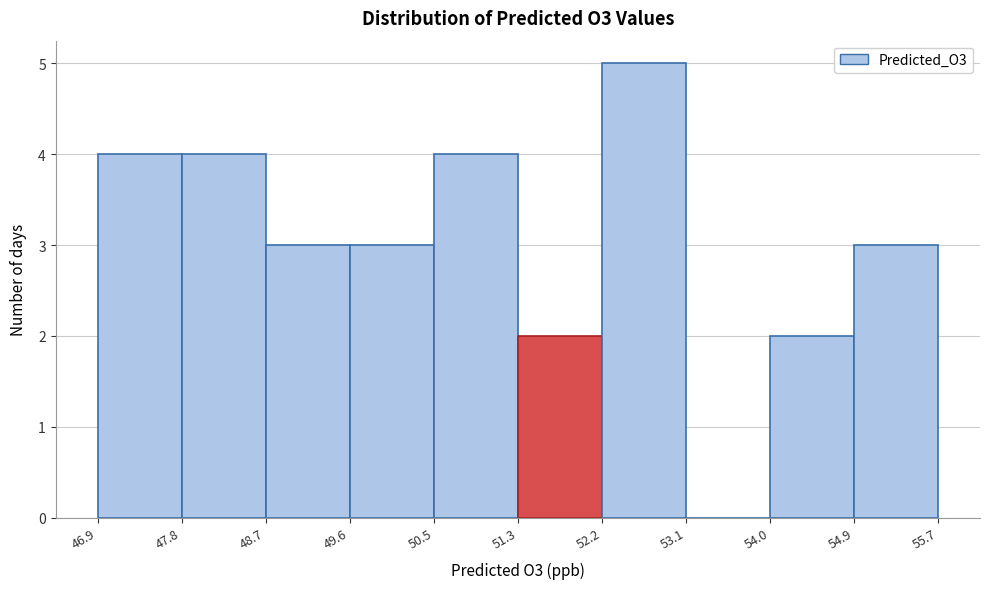

Reading left to right, transcribe this chart: for each bar, give the range it covers on the x-axis and its height. The values are not printed on the chart, so give them approximately, as read against the axis.

46.9 to 47.8: 4
47.8 to 48.7: 4
48.7 to 49.6: 3
49.6 to 50.5: 3
50.5 to 51.3: 4
51.3 to 52.2: 2
52.2 to 53.1: 5
53.1 to 54.0: 0
54.0 to 54.9: 2
54.9 to 55.7: 3